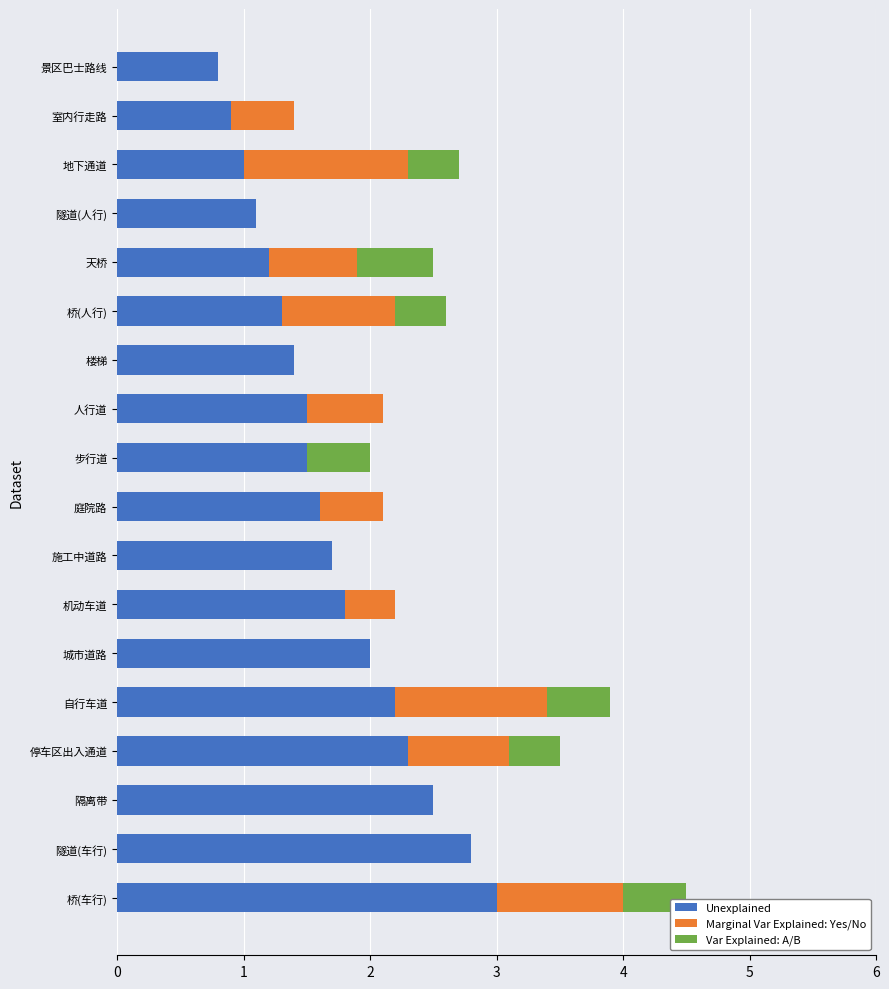

At which category is the sum across all series the highest?

桥(车行)